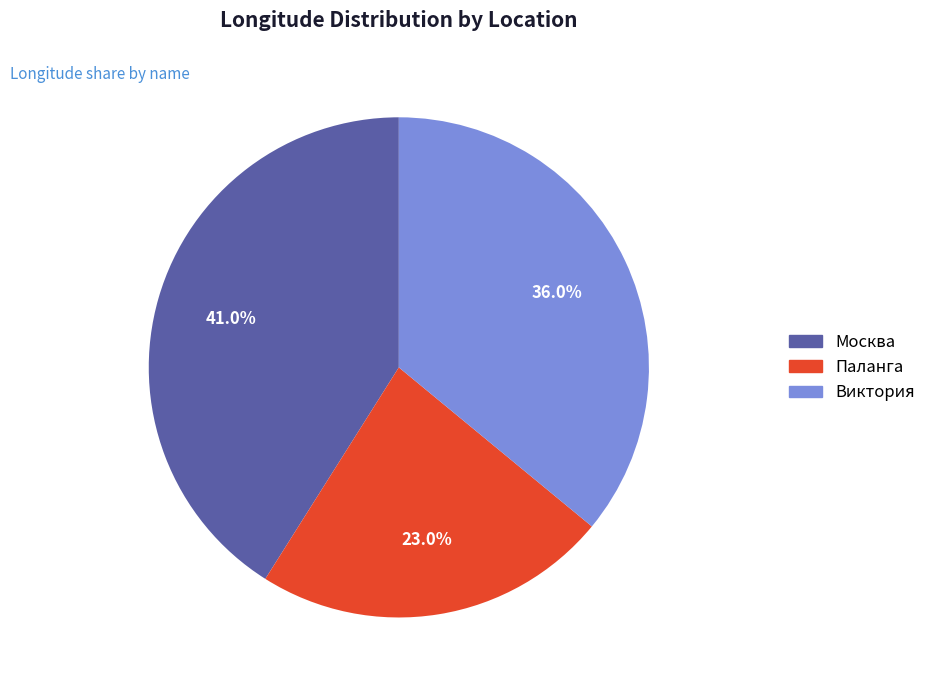

To the nearest percent, what portion does Виктория represent?

36%